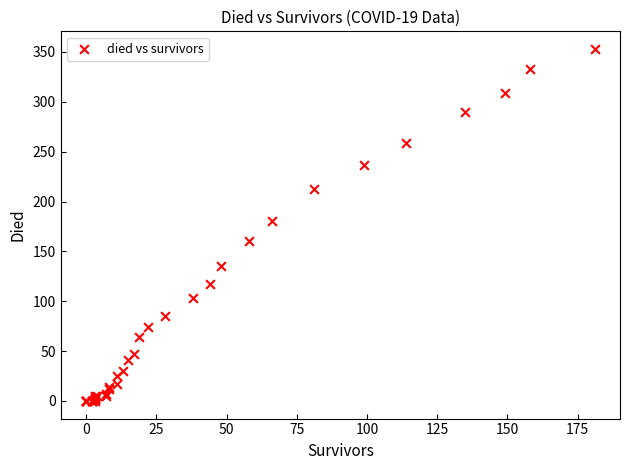

What Y value in the scatter plot is closest to 176?

180